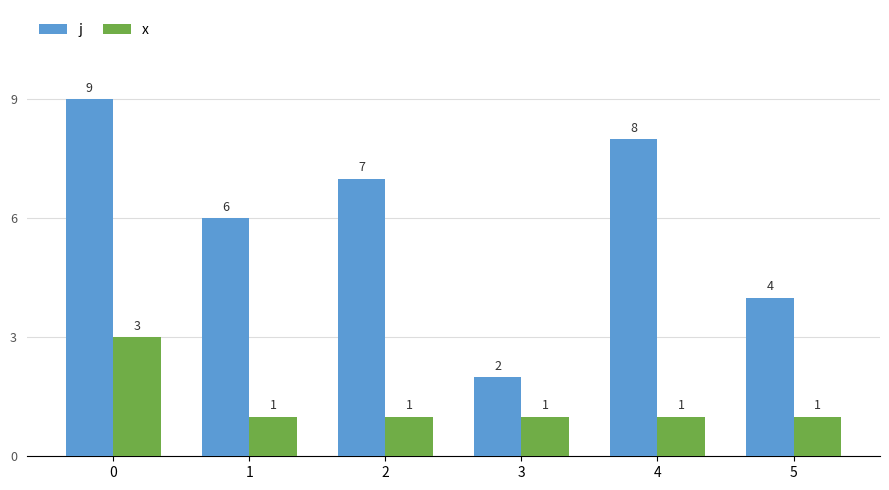

What is the average value of the x series?

1